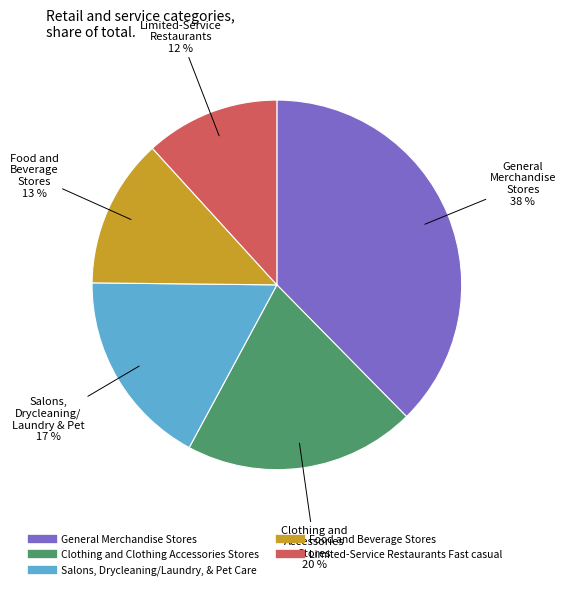

To the nearest percent, what portion does Food and Beverage Stores represent?

13%